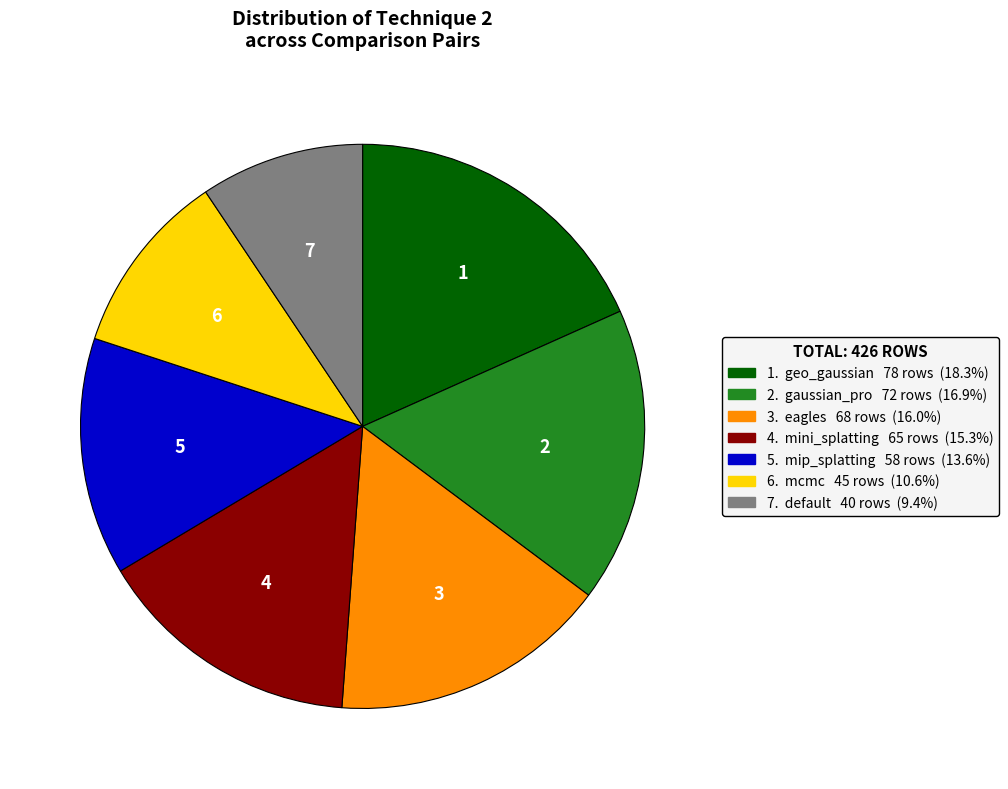

Does any single category account for the majority?

No